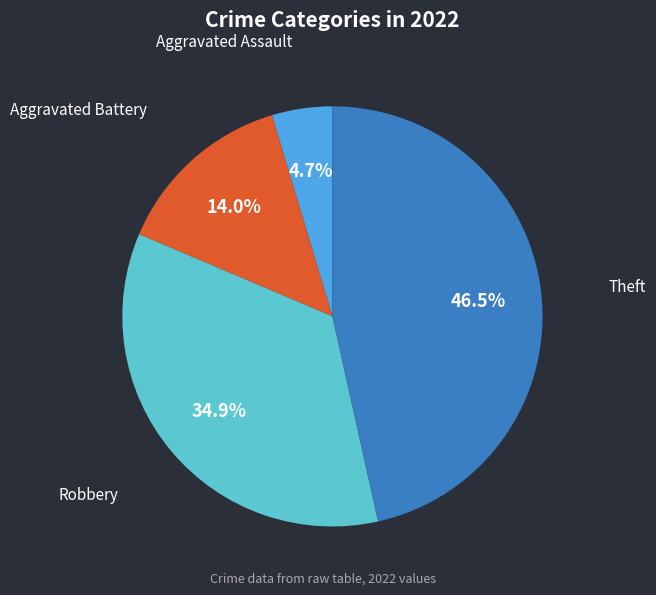

To the nearest percent, what is the difference between the Aggravated Battery and Aggravated Assault slice percentages?

9%